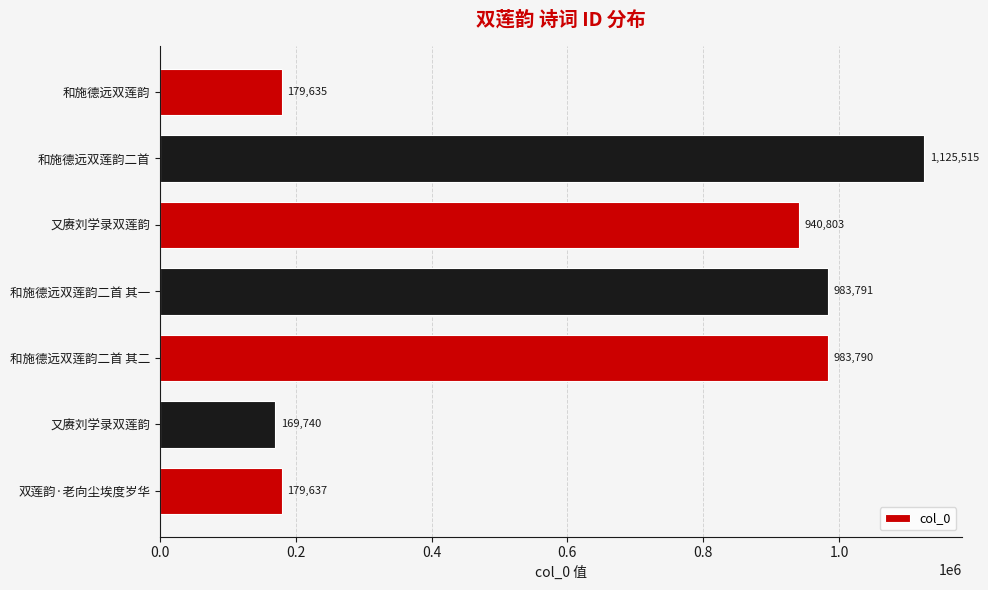

At which category does the chart reach its peak across all series?

和施德远双莲韵二首